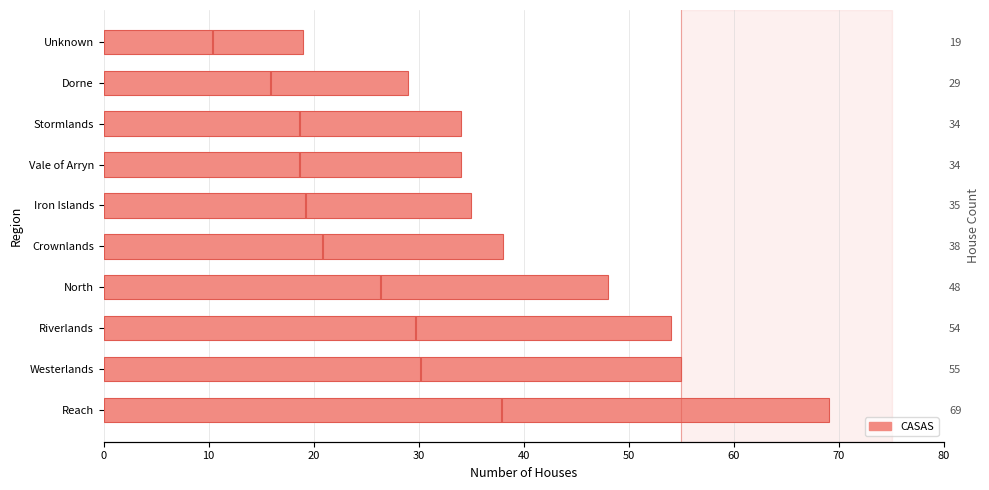

What is the minimum value shown in the chart?

19